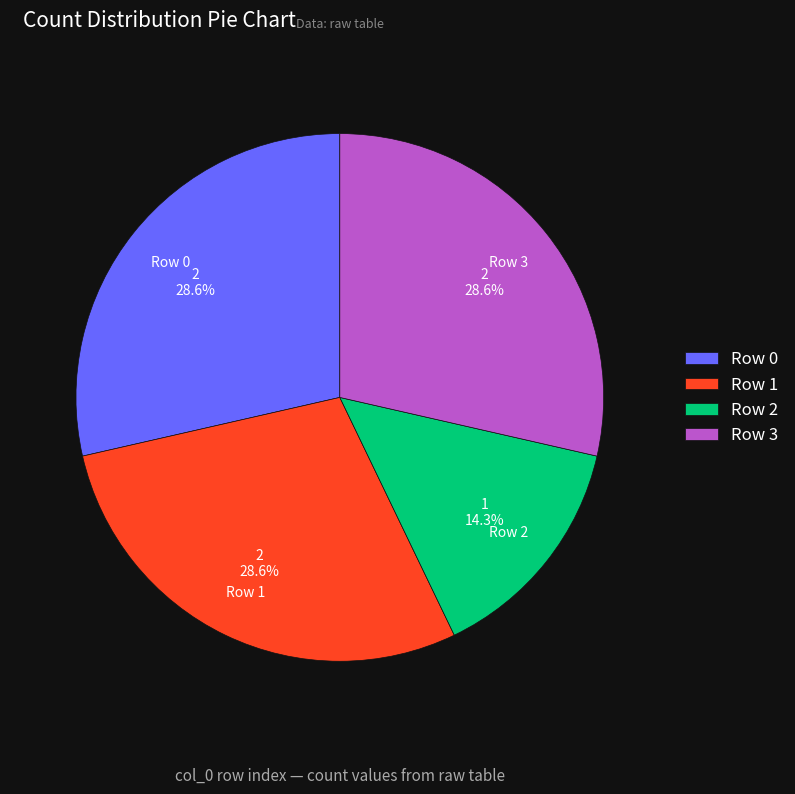

Does any single category account for the majority?

No